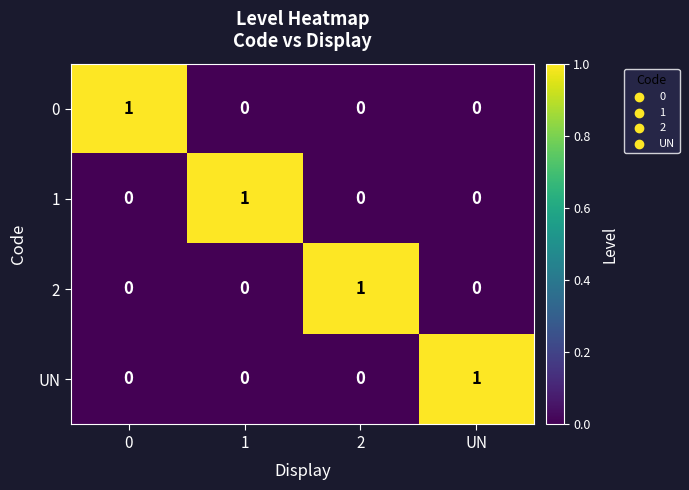

At how many categories does at least one series exceed 0?

4